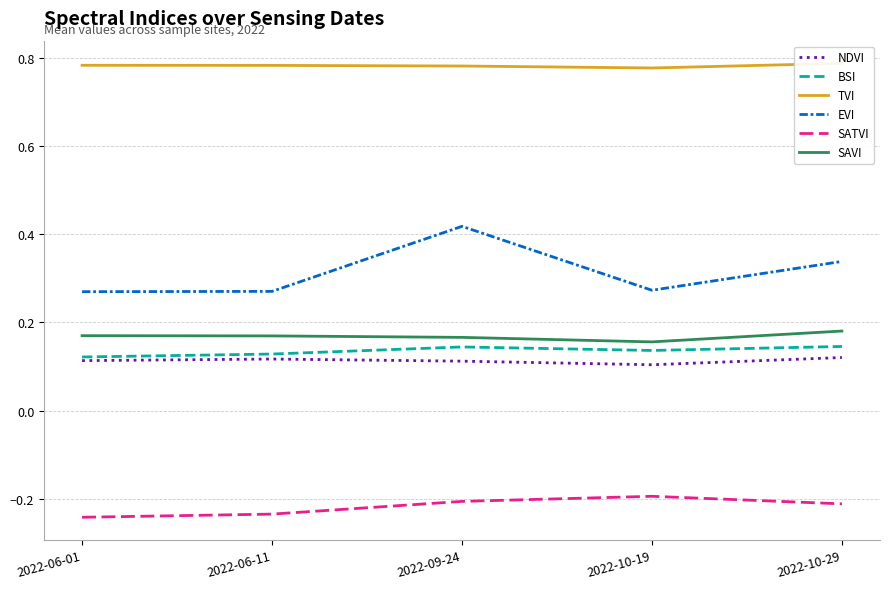

True or false: SAVI and EVI intersect in this chart.

False